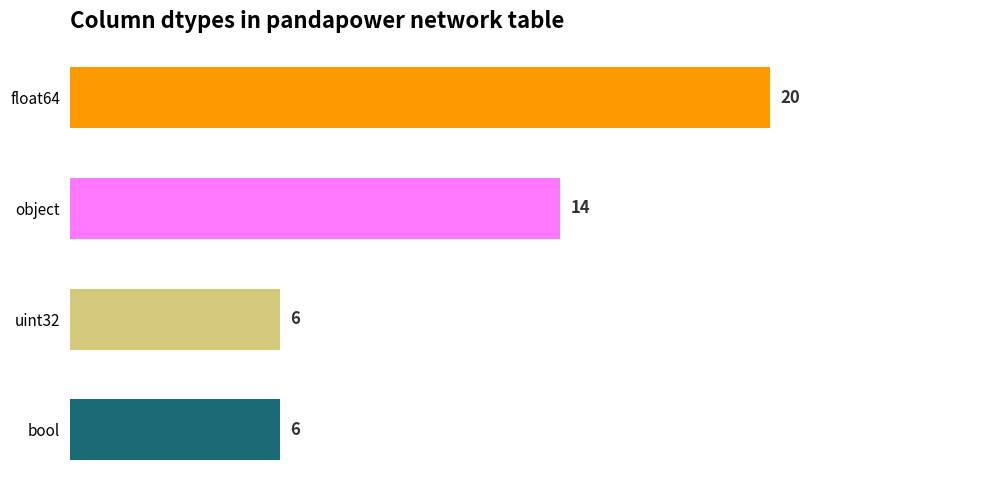

The chart shows a value of 6 at uint32. True or false?

True